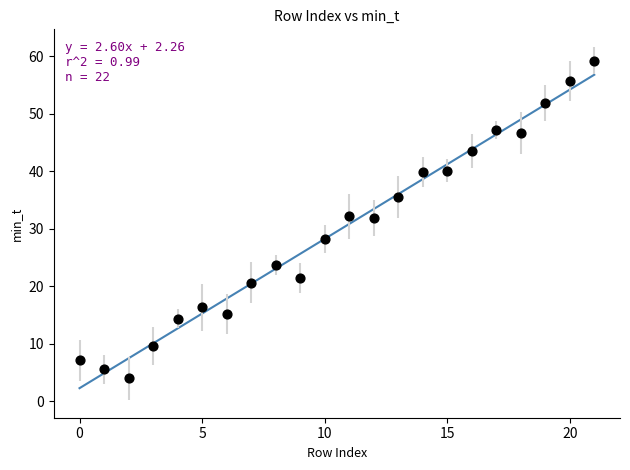

What is the range of Y values (max minus min)?

55.3